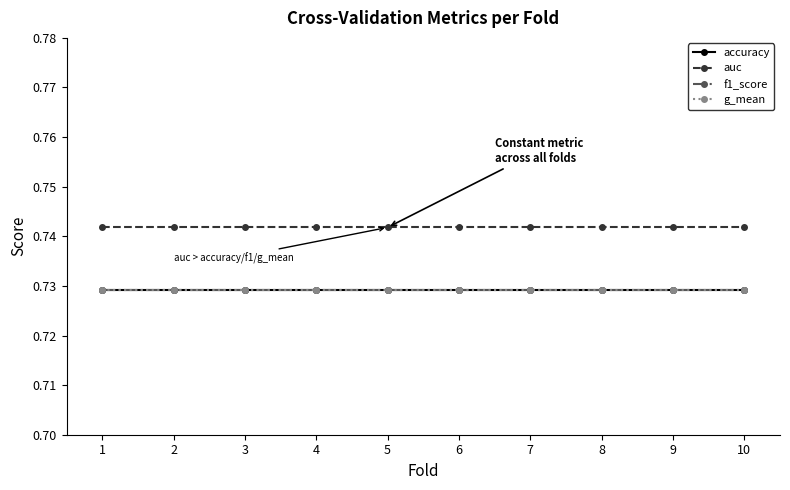

Is this an area chart (filled region under the line)?

No